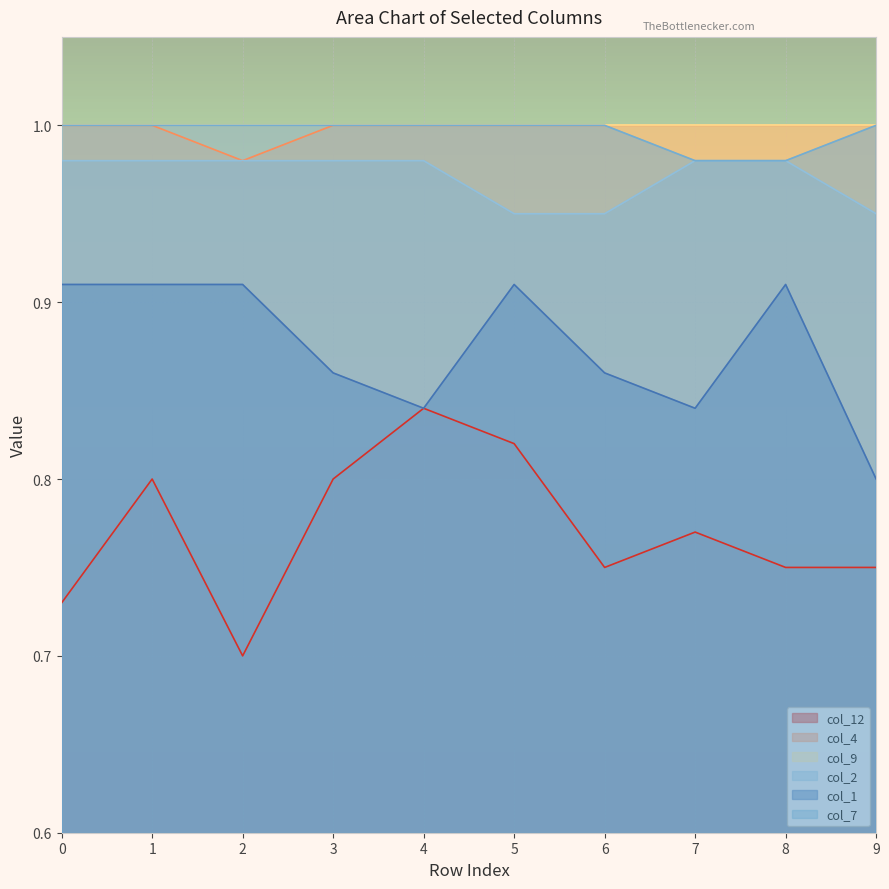

True or false: col_4 and col_7 cross at least once.

False